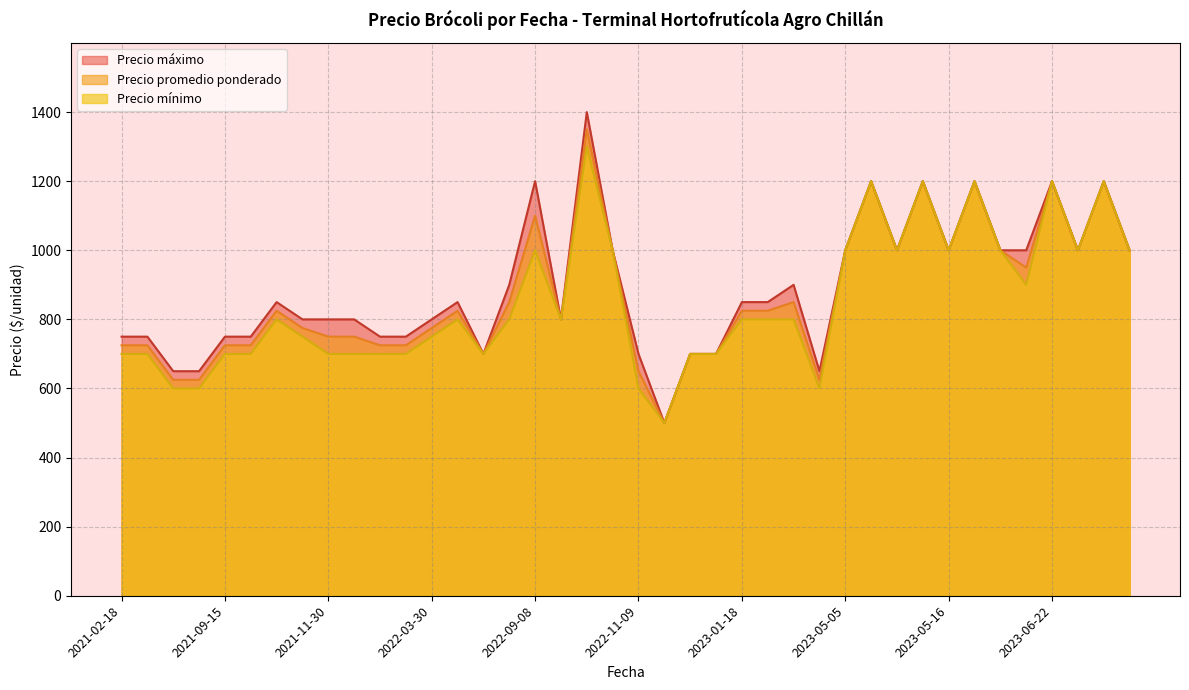

What is the lowest value of the Precio mínimo series?

500